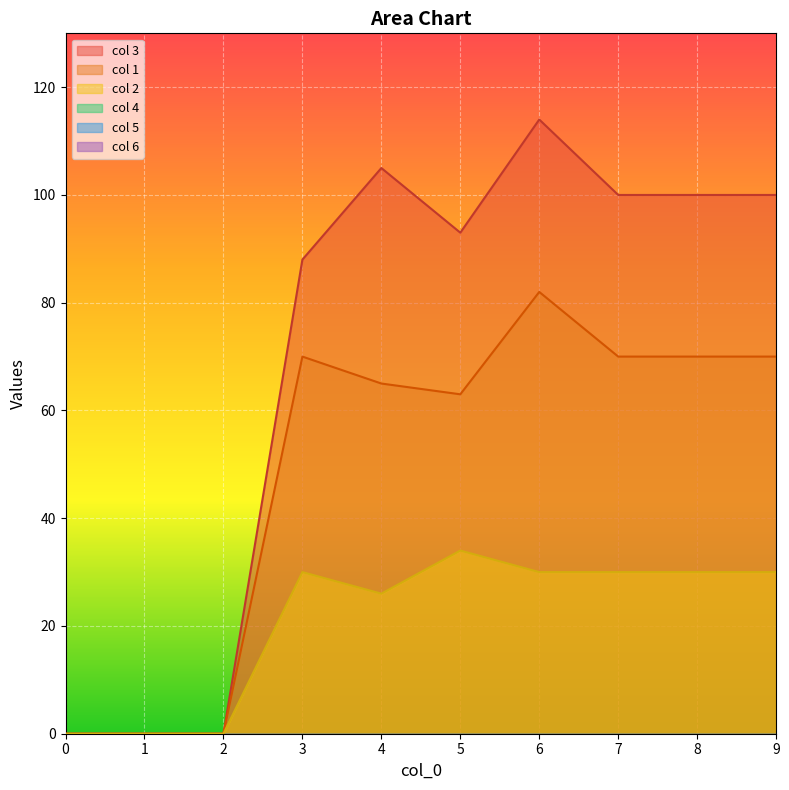

How many col 2 values are between 0 and 30?

9